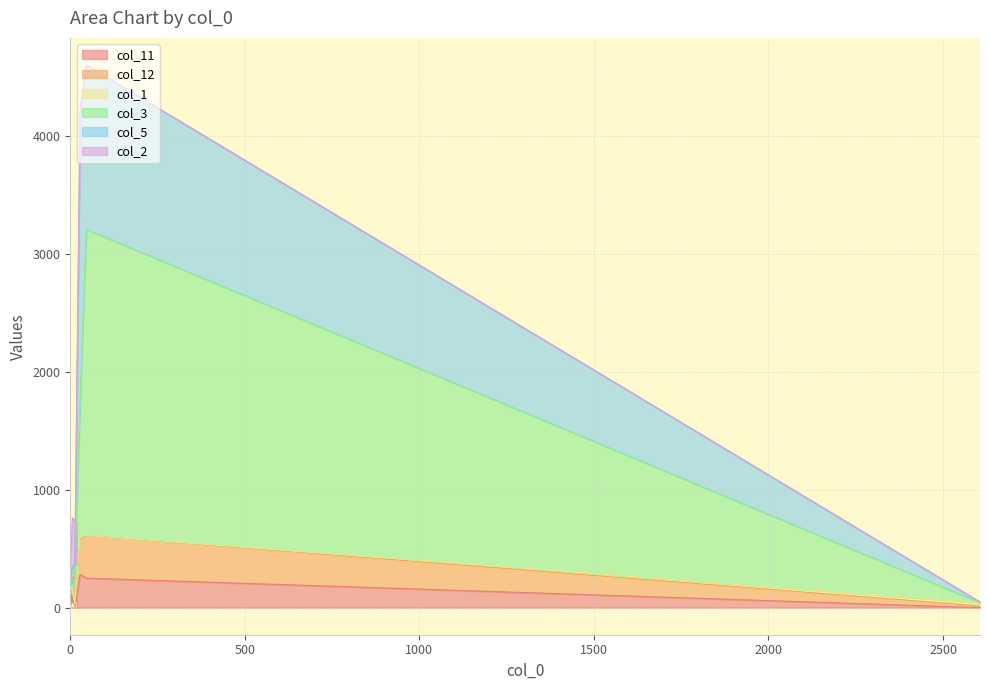

Where does the col_11 series first go above 65?

6